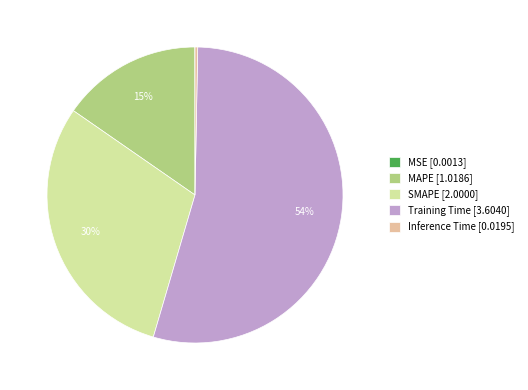

Combined, do MAPE and SMAPE account for over 50%?

No